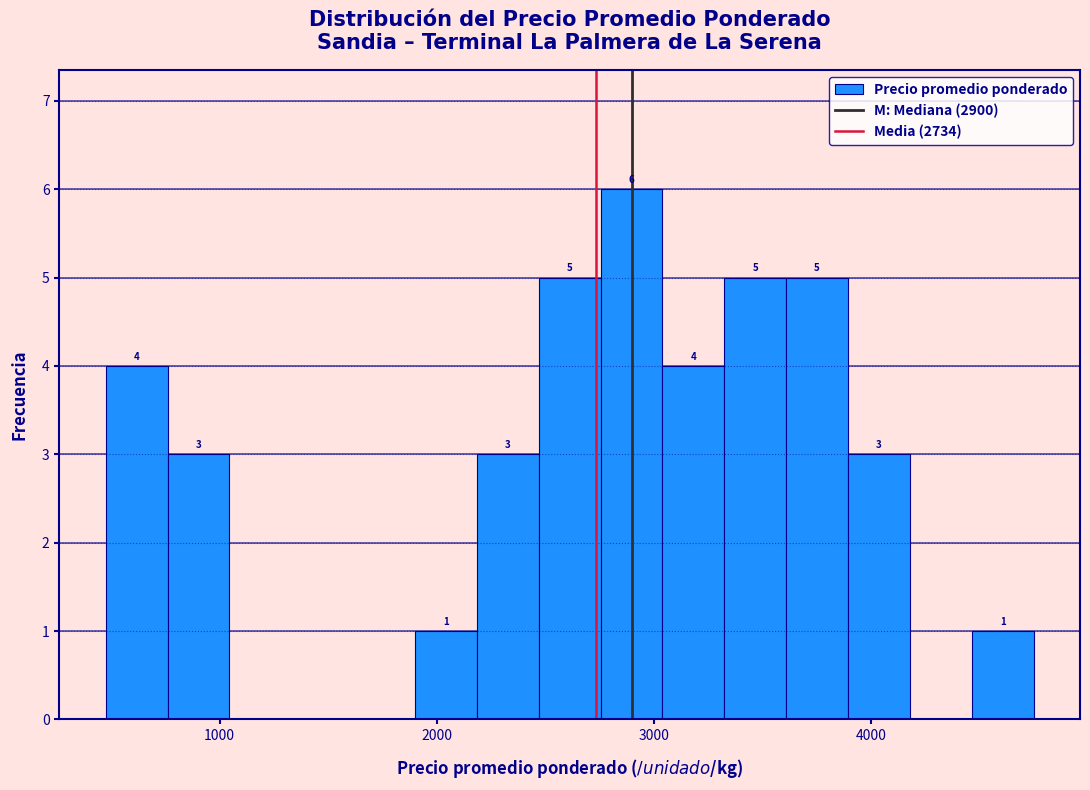

Around what value on the x-axis is the tallest bar? Give the approximate position of its centre, as read against the axis.

2900